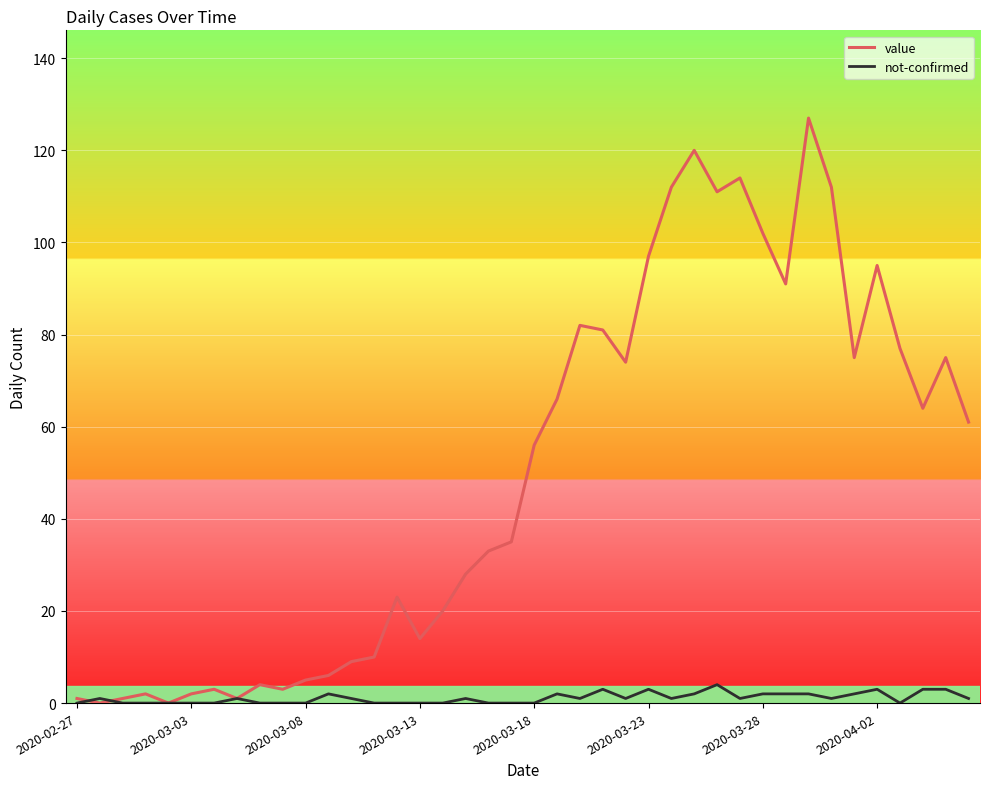

At how many categories does at least one series exceed 17?

25